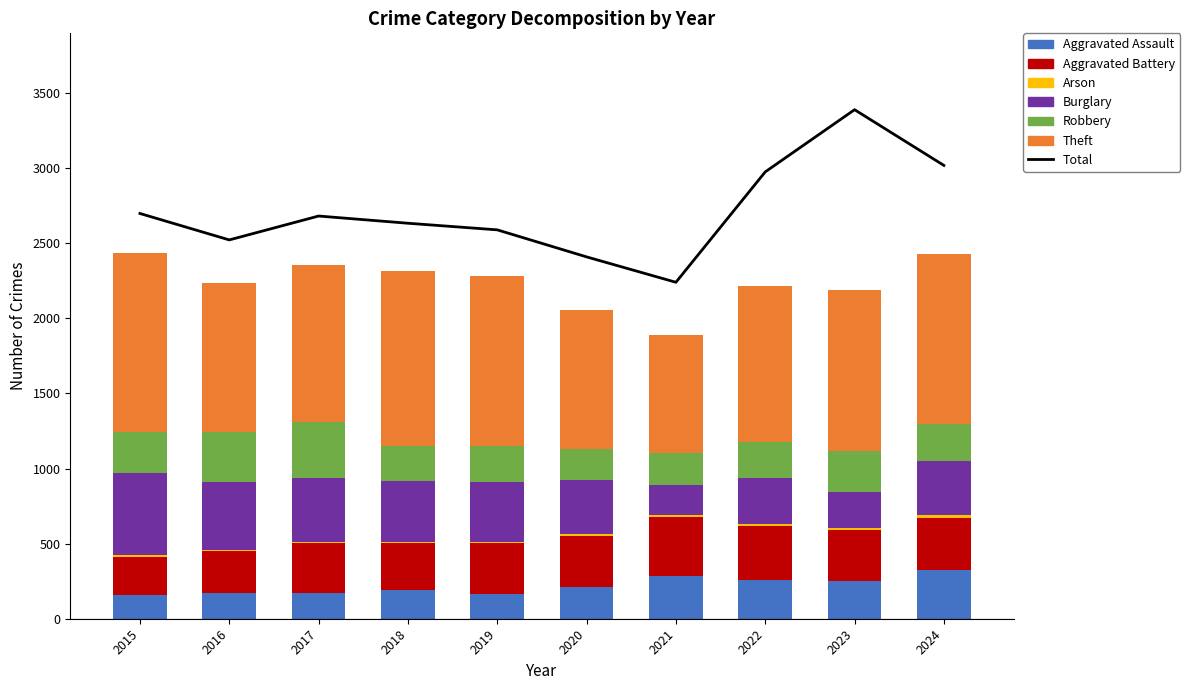

What is the value of the Aggravated Battery bar at the 2nd from the left?

281